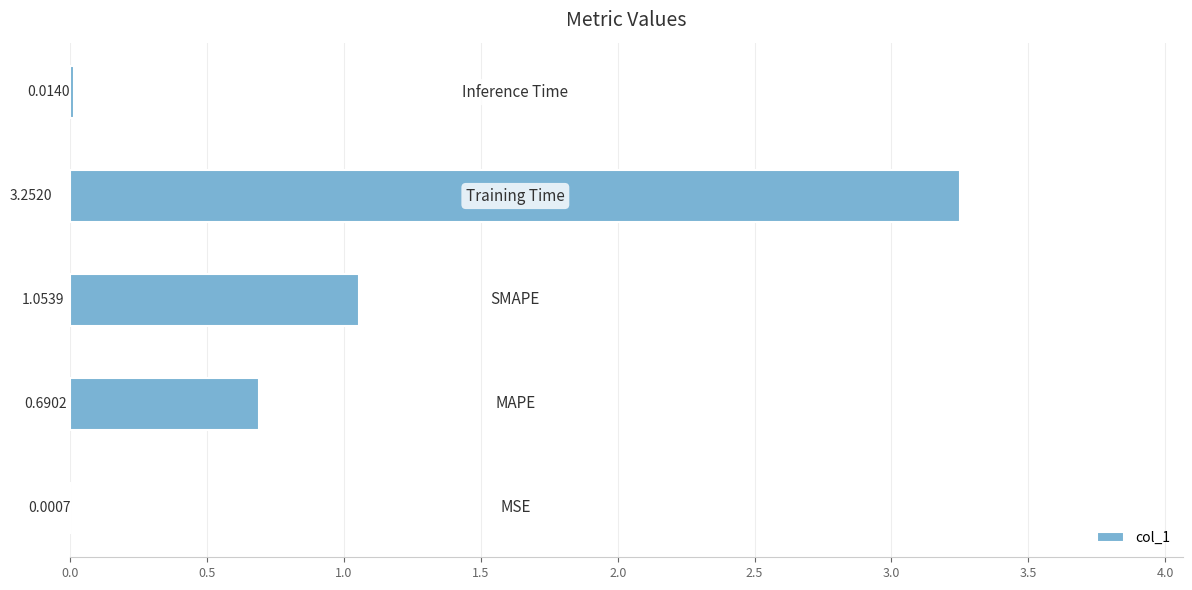

Count the number of categories in the chart.

5